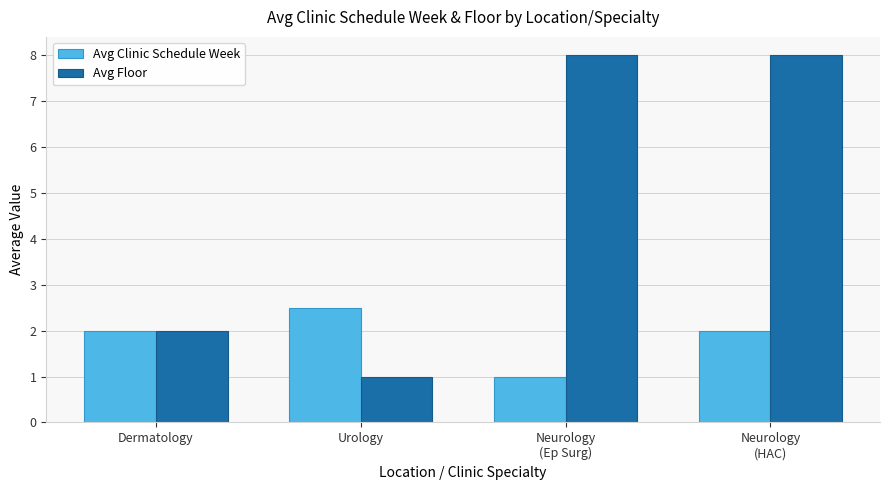

List the series in order of their overall mean, highest first.

Avg Floor, Avg Clinic Schedule Week